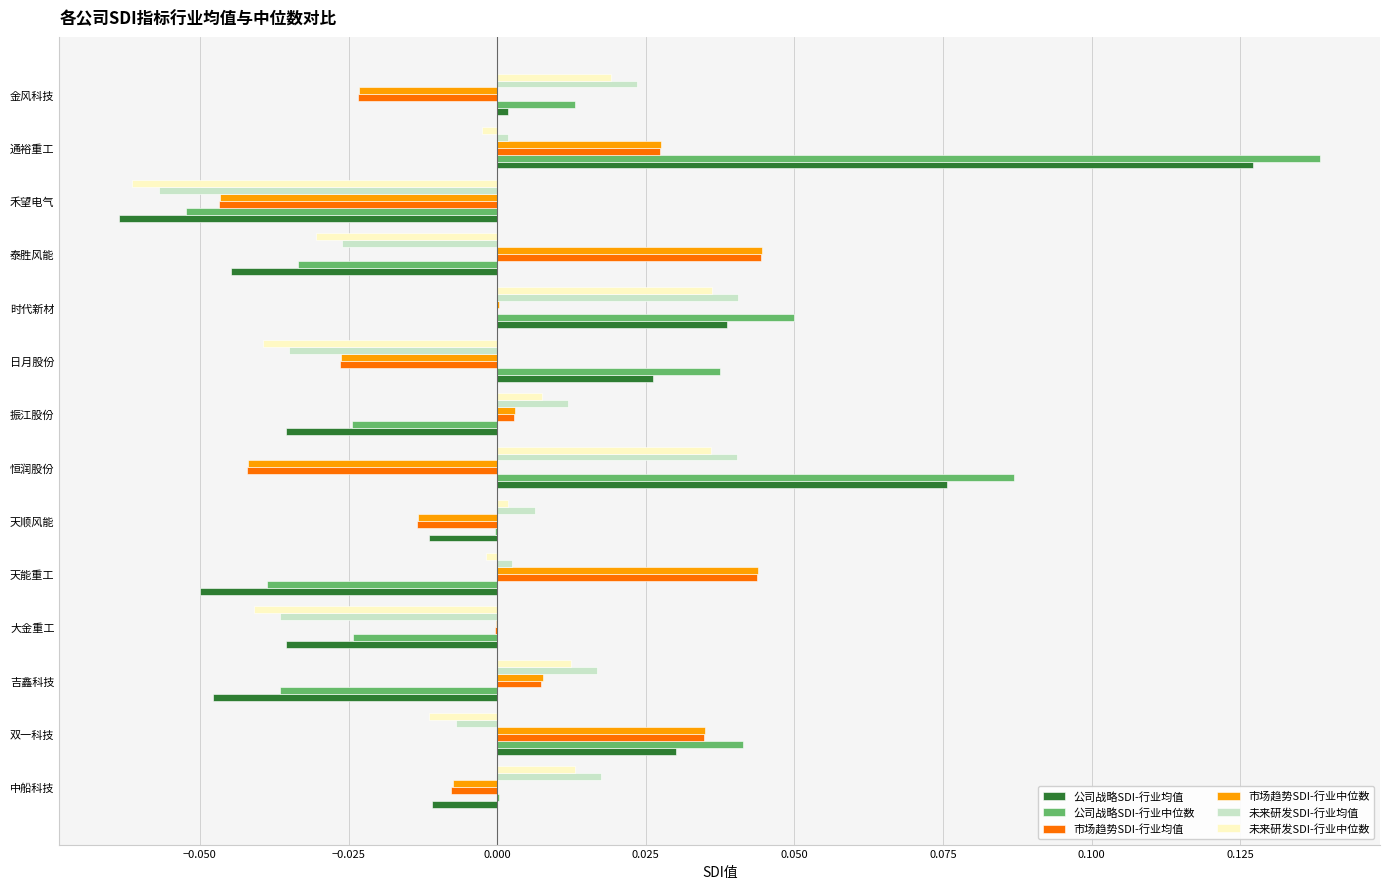

At which category does the chart reach its peak across all series?

通裕重工